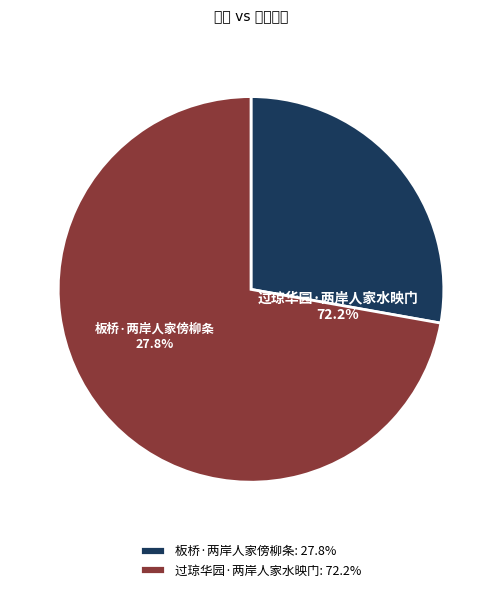

Rank the categories by value from lowest to highest.

板桥·两岸人家傍柳条, 过琼华园·两岸人家水映门